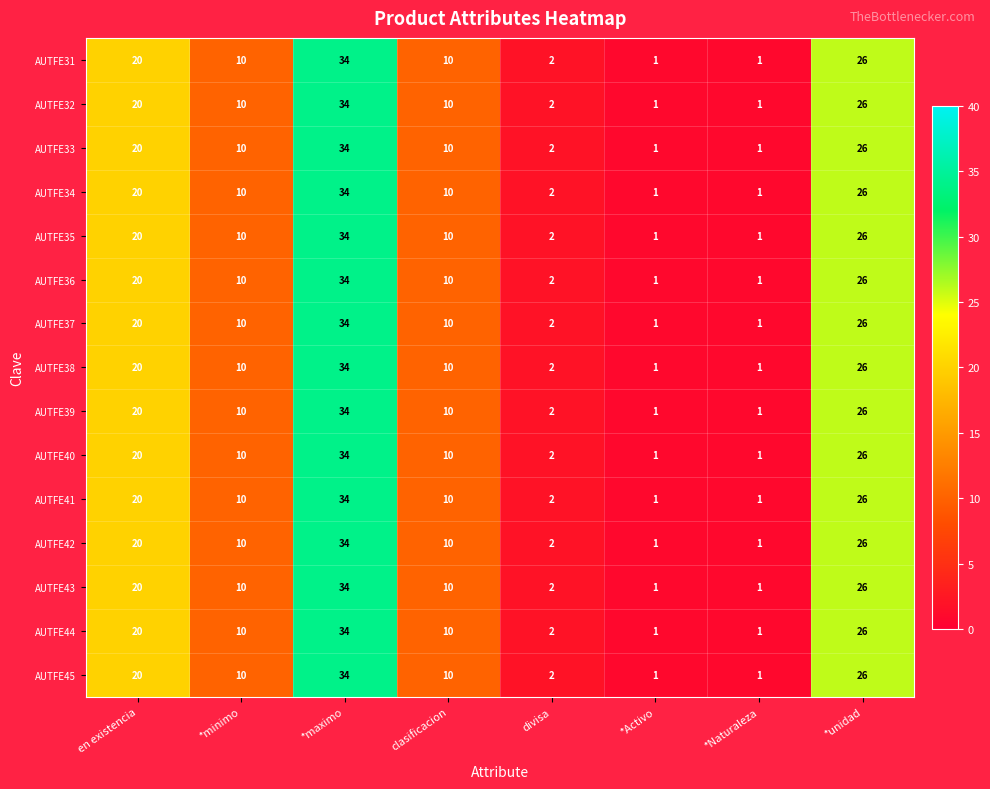

What is the greatest value displayed?

34